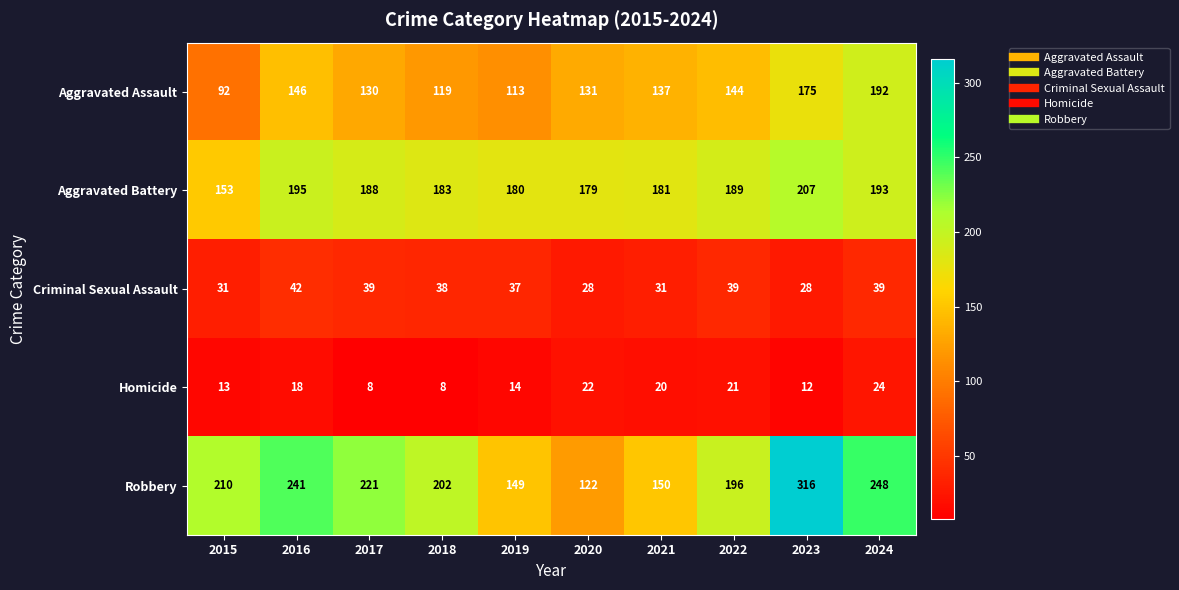

Which label corresponds to the largest value in the chart?

2023